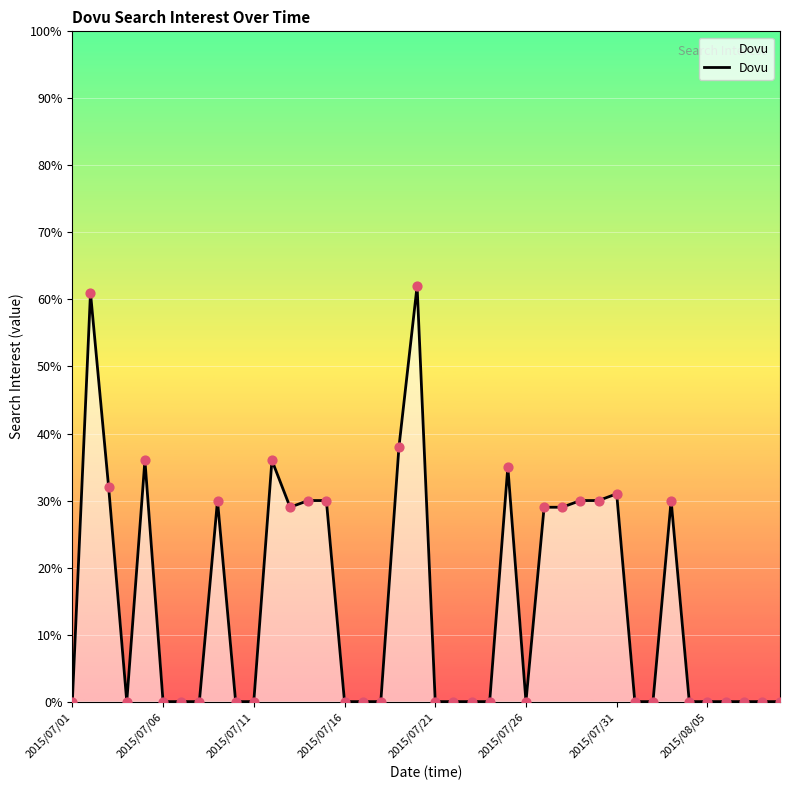

What is the maximum value shown in the chart?

62